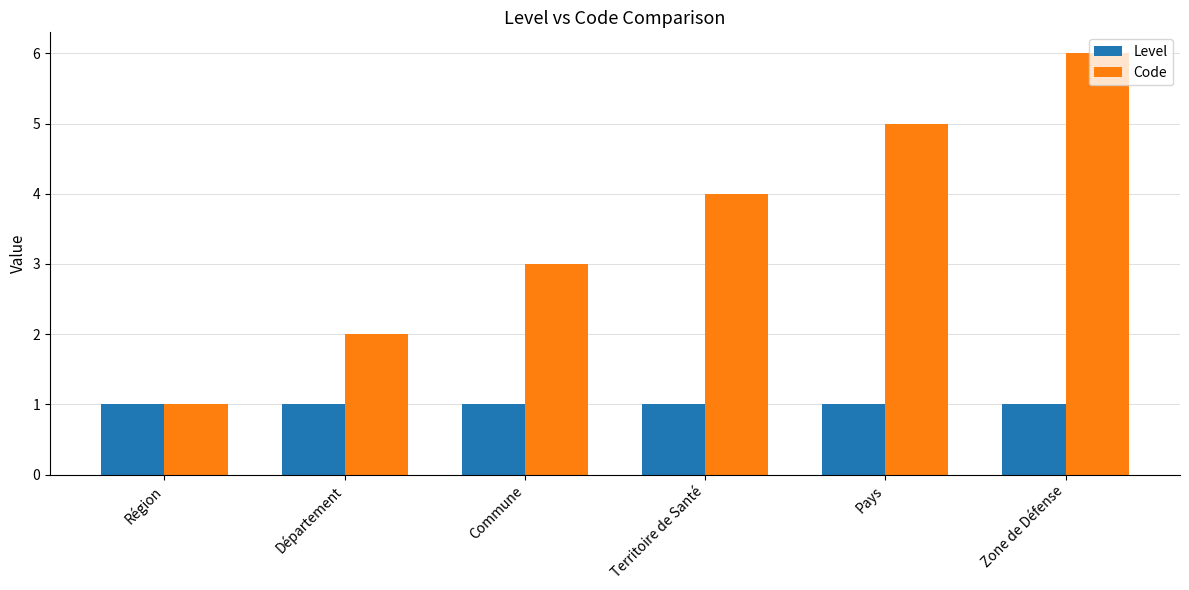

Reading left to right, list all the values displayed in this chart.

Level: 1	1	1	1	1	1
Code: 1	2	3	4	5	6